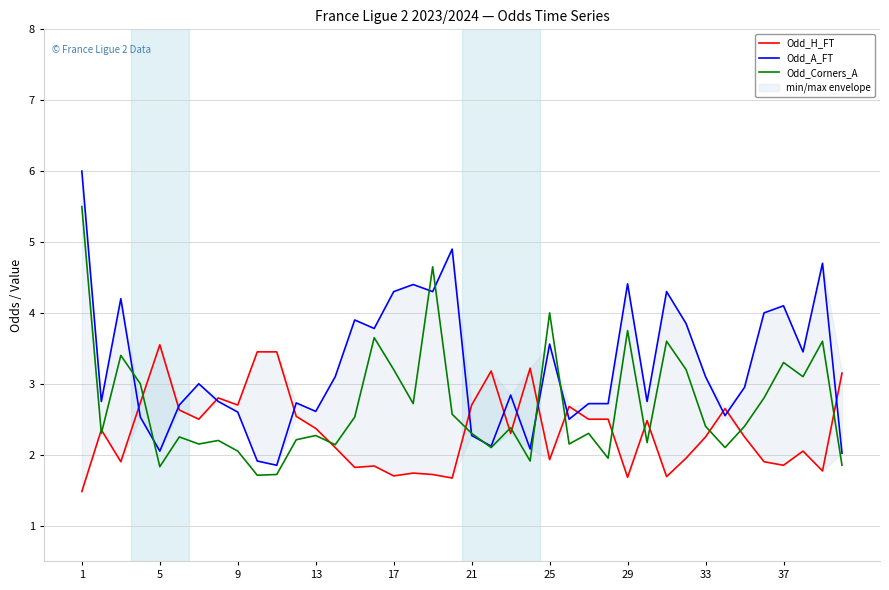

List the series in order of their peak value, highest first.

Odd_A_FT, Odd_Corners_A, Odd_H_FT